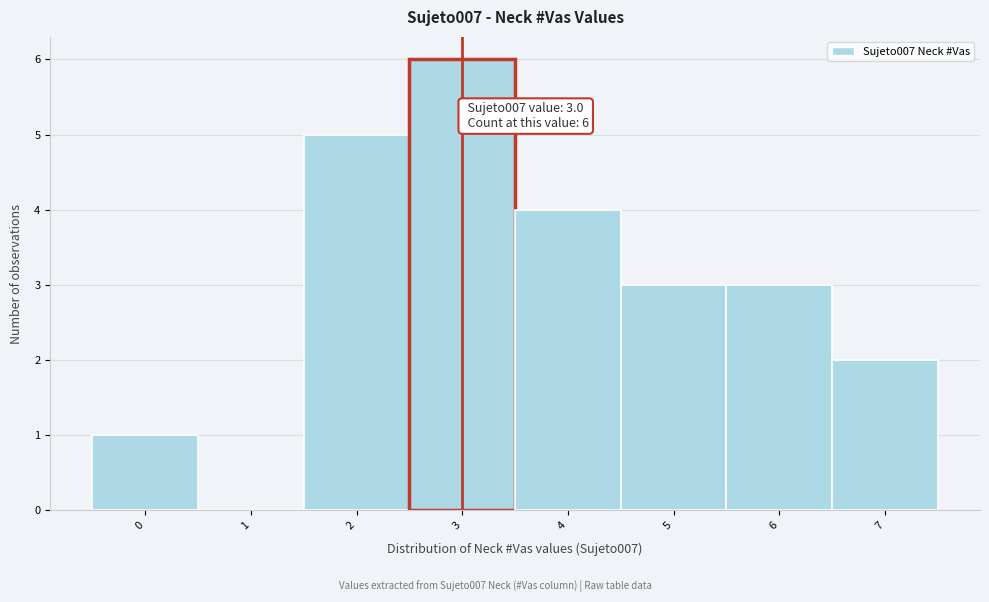

Over which range of the x-axis is the bar tallest?

2.5 to 3.5